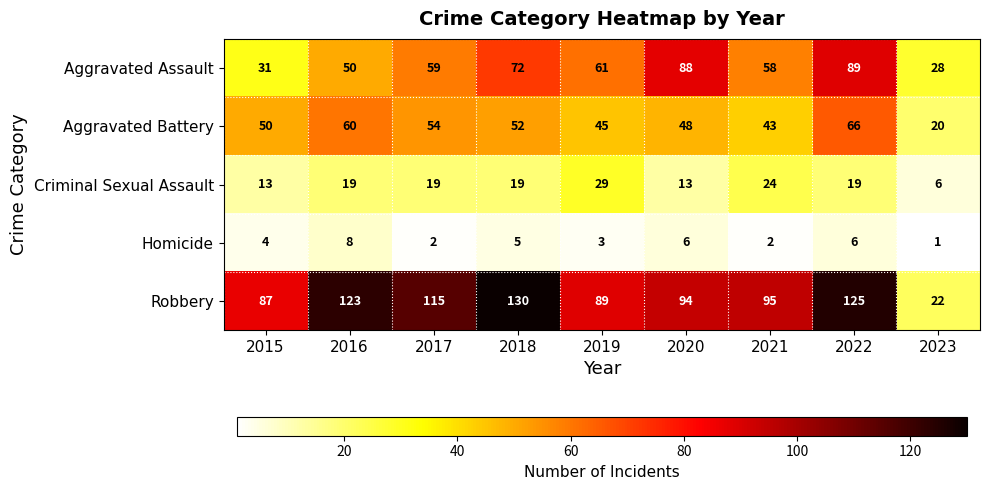

What value does the Aggravated Assault series have at 2017?

59